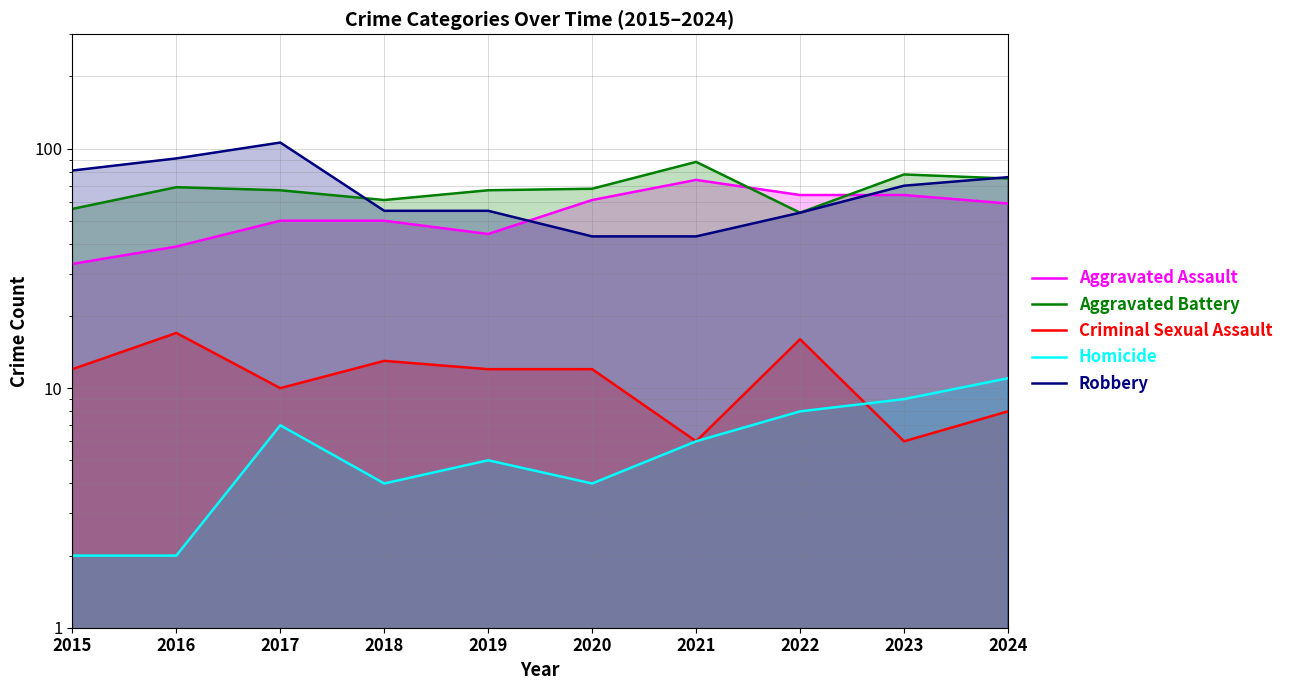

What is the average value of the Aggravated Assault series?

54